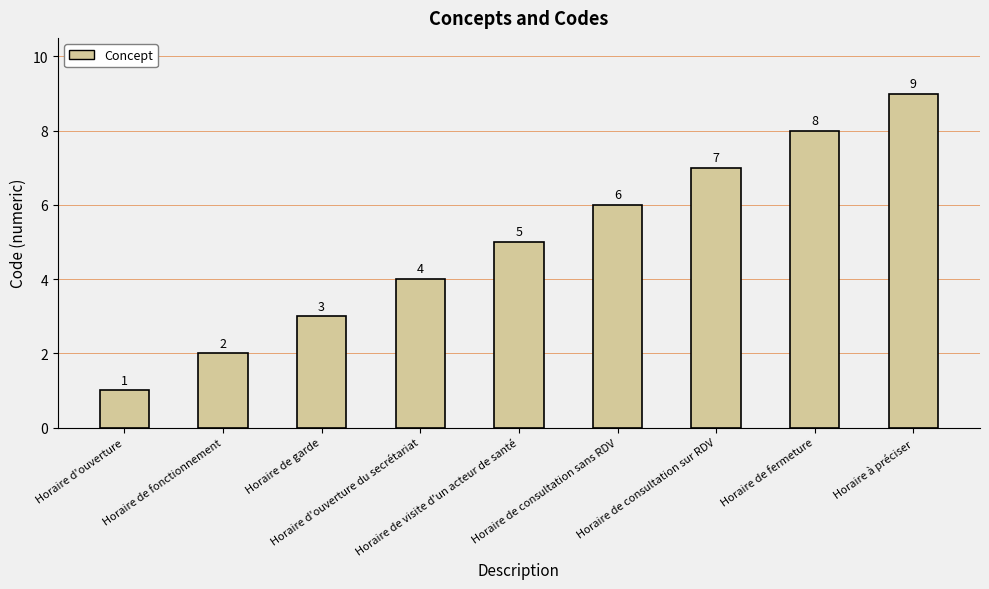

What is the label of the 8th bar from the right?

Horaire de fonctionnement